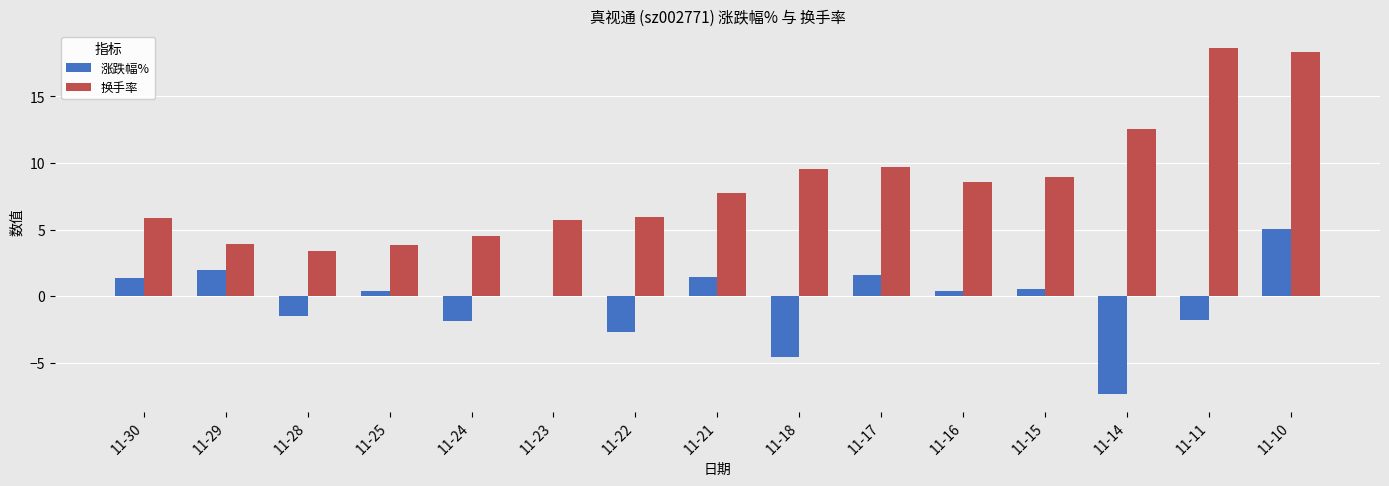

At which label does 换手率 first exceed 7?

11-21